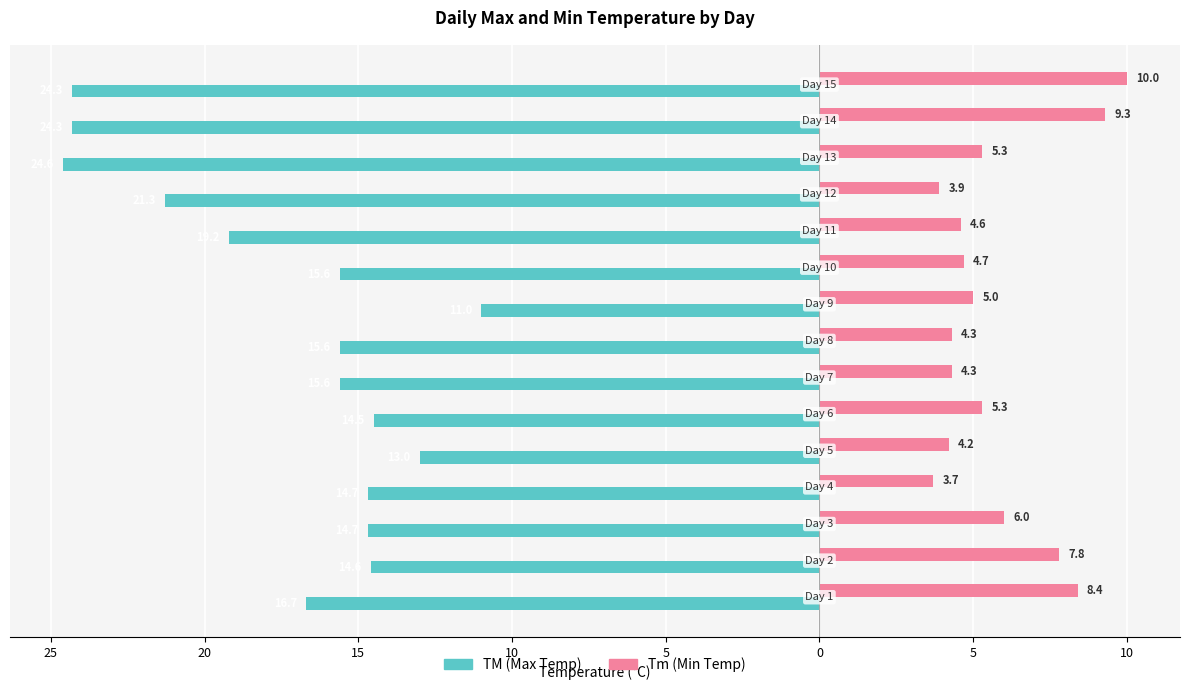

What are all the series names shown in the legend?

TM (Max Temp), Tm (Min Temp)